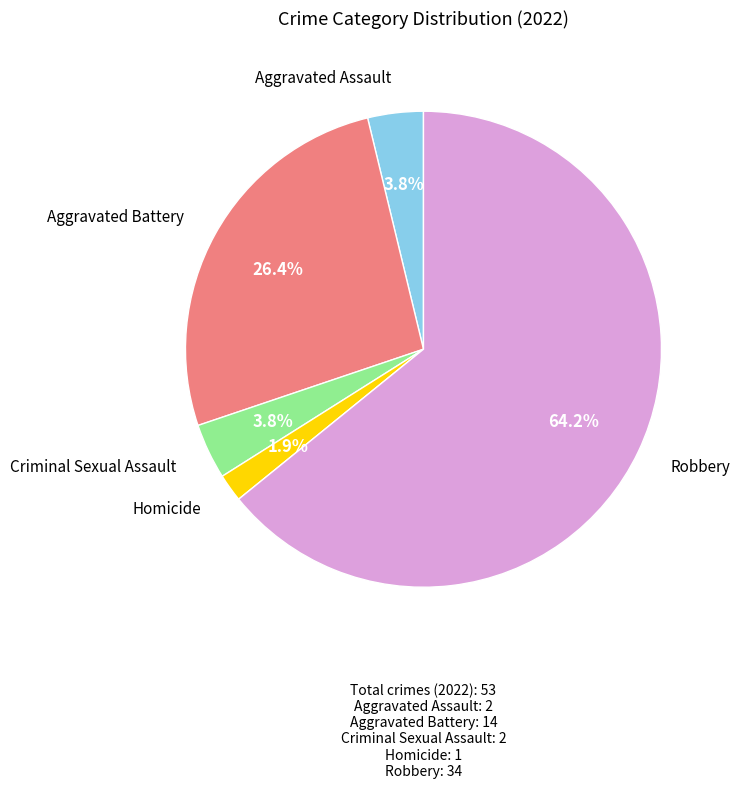

Is there any slice that represents more than half of the pie?

Yes